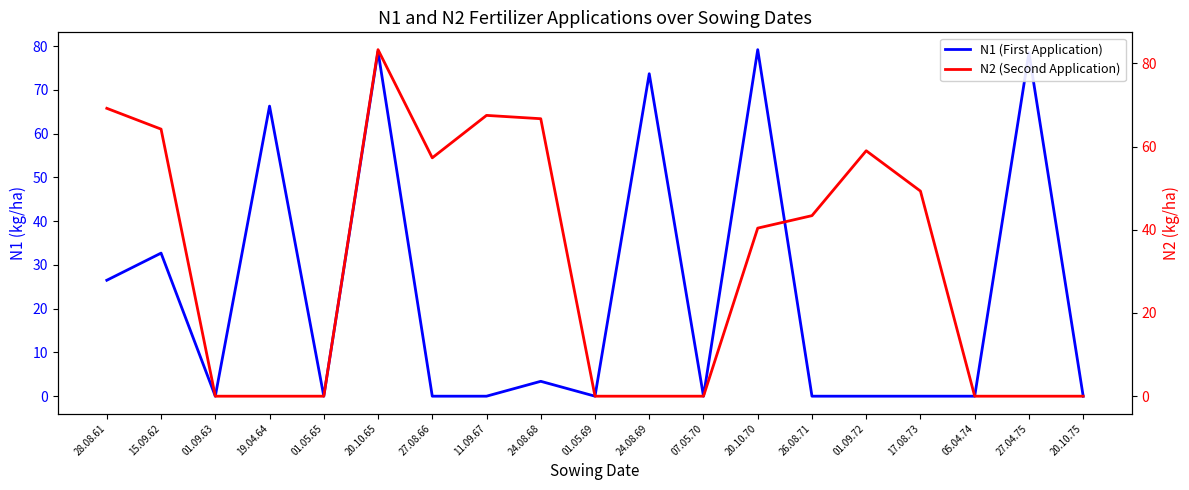

Which series has the widest spread of values?

N2 (Second Application)